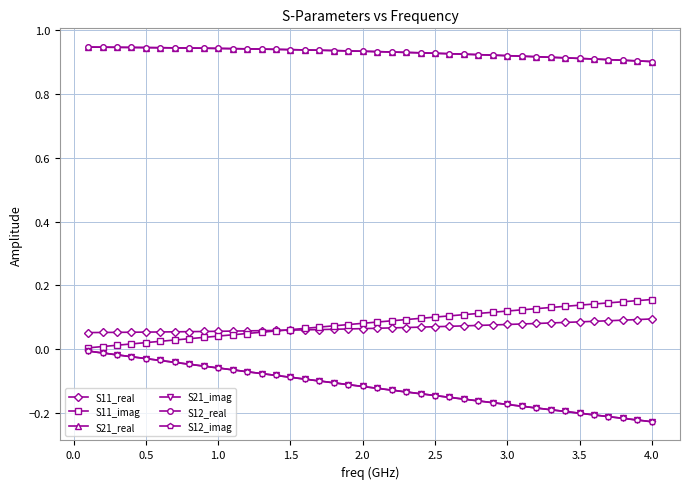

Is this an area chart (filled region under the line)?

No